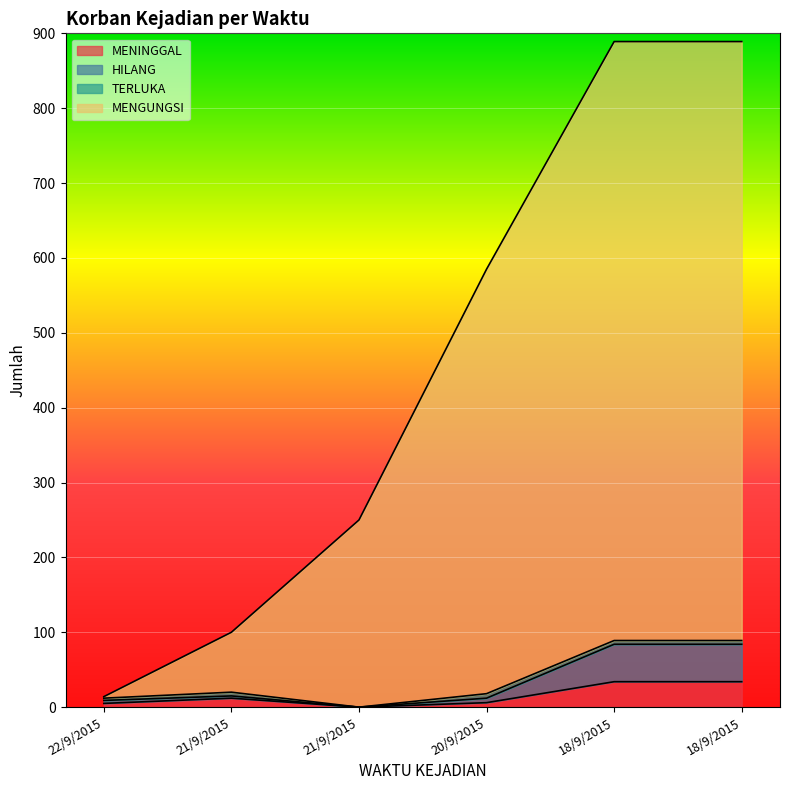

The value of MENGUNGSI at 18/9/2015 is 1248. True or false?

False